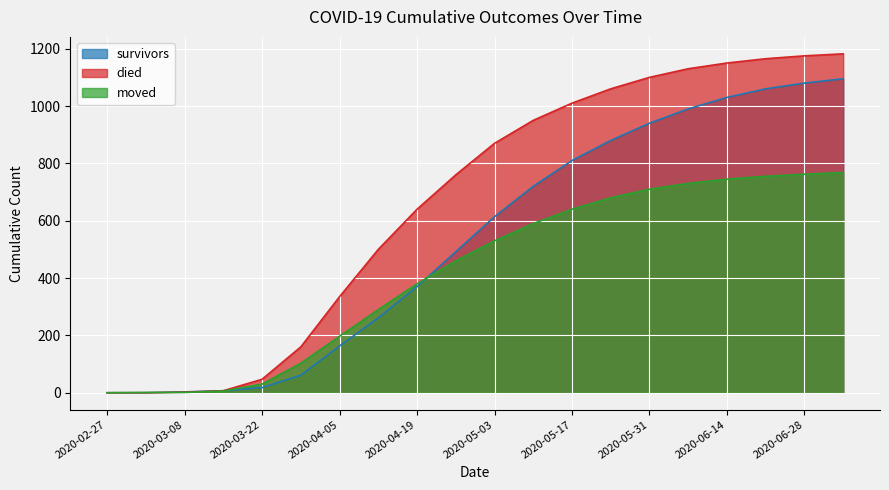

Which series has the largest total across all categories?

died